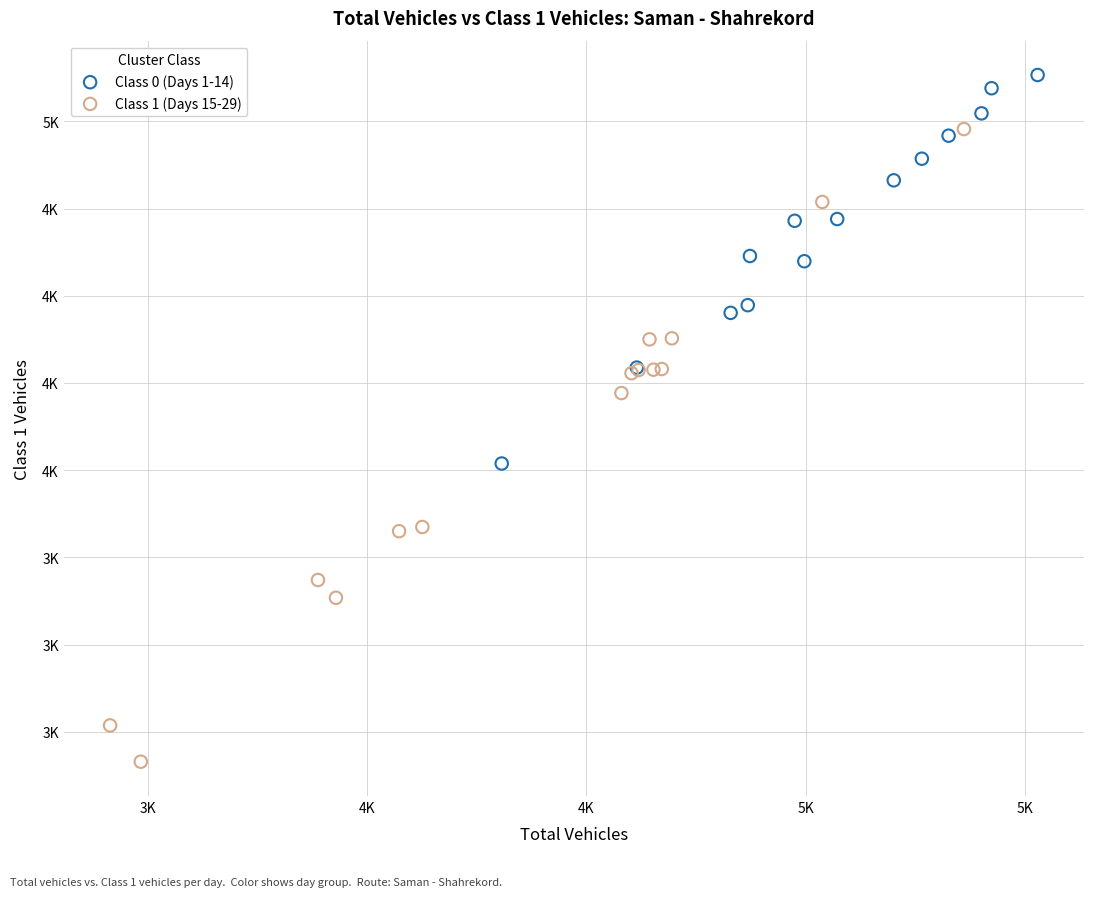

Which series contains the highest Y value?

Class 0 (Days 1-14)